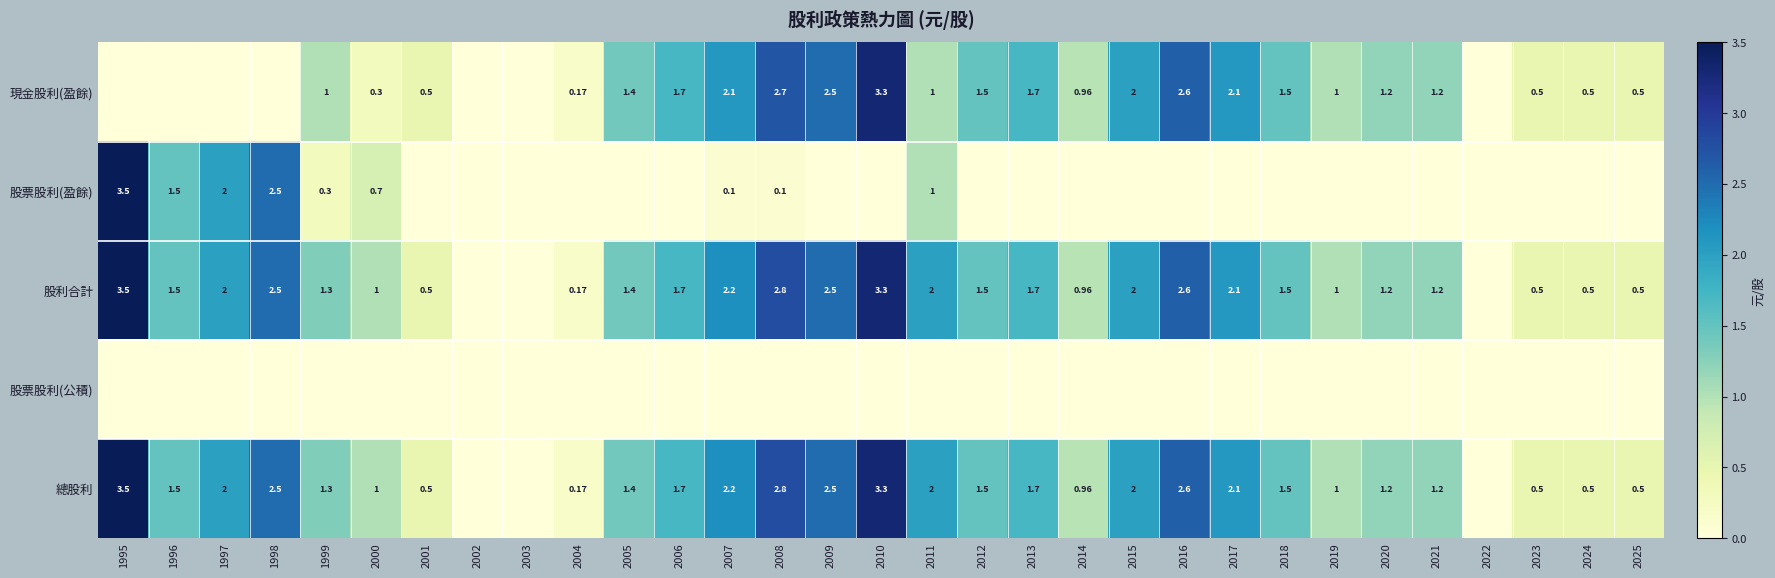

Is the value of 現金股利(盈餘) at 2012 greater than the value of 股利合計 at 2007?

No